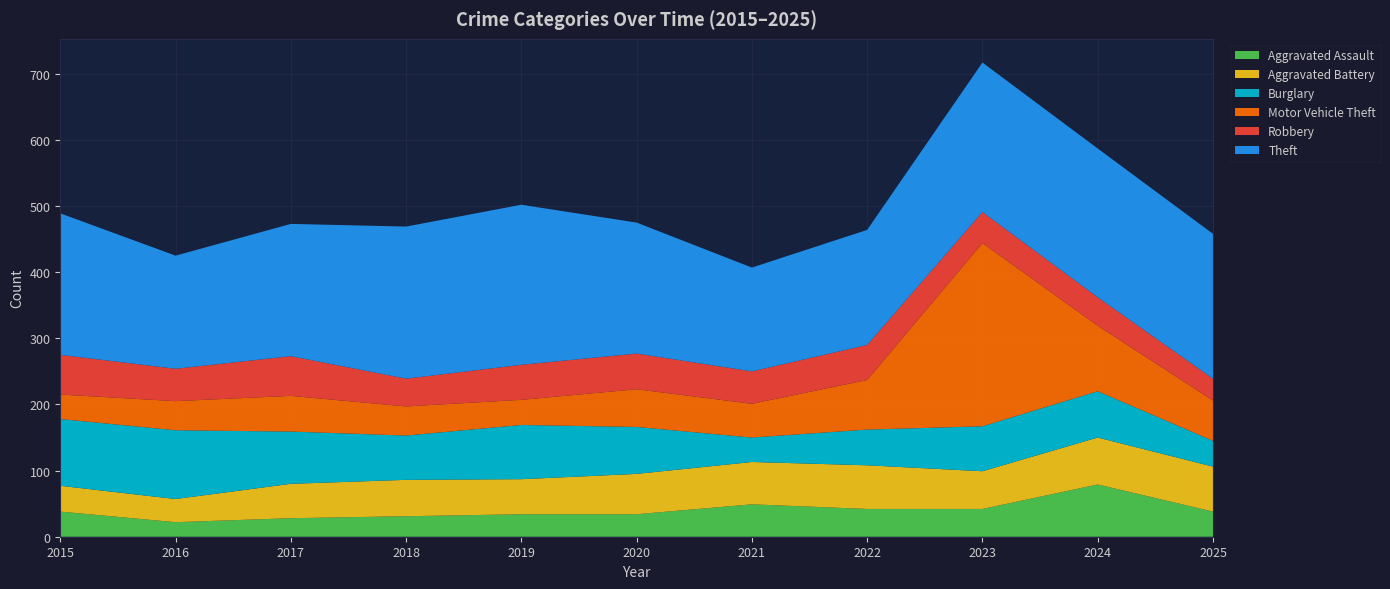

Reading right to left, transcribe all the data shown in this chart.

Aggravated Assault: 38	79	42	42	49	34	34	31	28	22	38
Aggravated Battery: 68	71	57	66	64	61	53	55	52	35	39
Burglary: 39	70	68	54	37	71	82	67	79	104	101
Motor Vehicle Theft: 61	99	277	75	51	57	38	44	54	44	37
Robbery: 33	43	47	53	49	54	53	42	60	49	60
Theft: 219	225	226	174	157	198	242	230	200	171	214